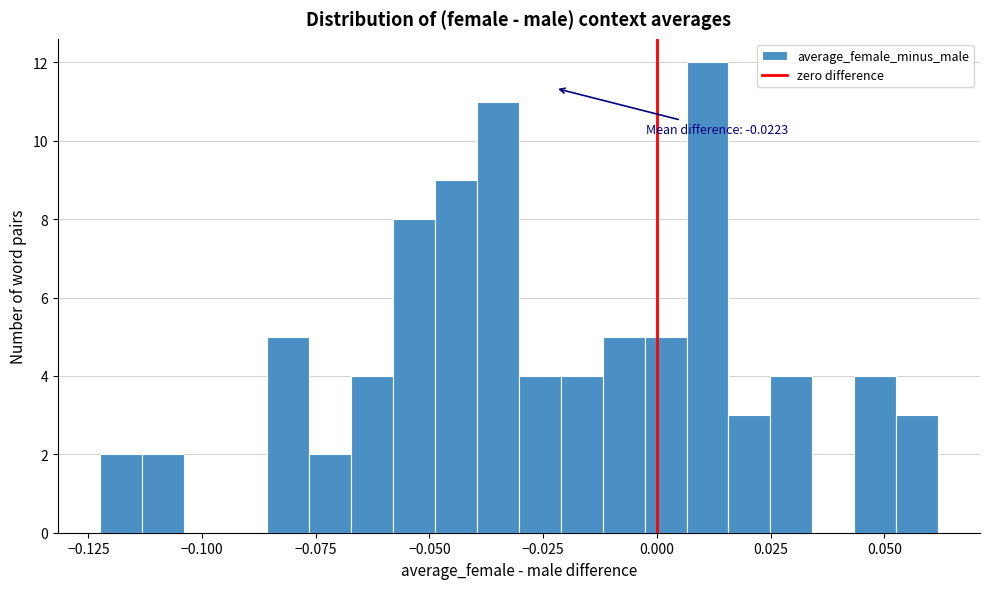

Read against the x-axis, roughly where is the centre of the tallest bar?

0.010